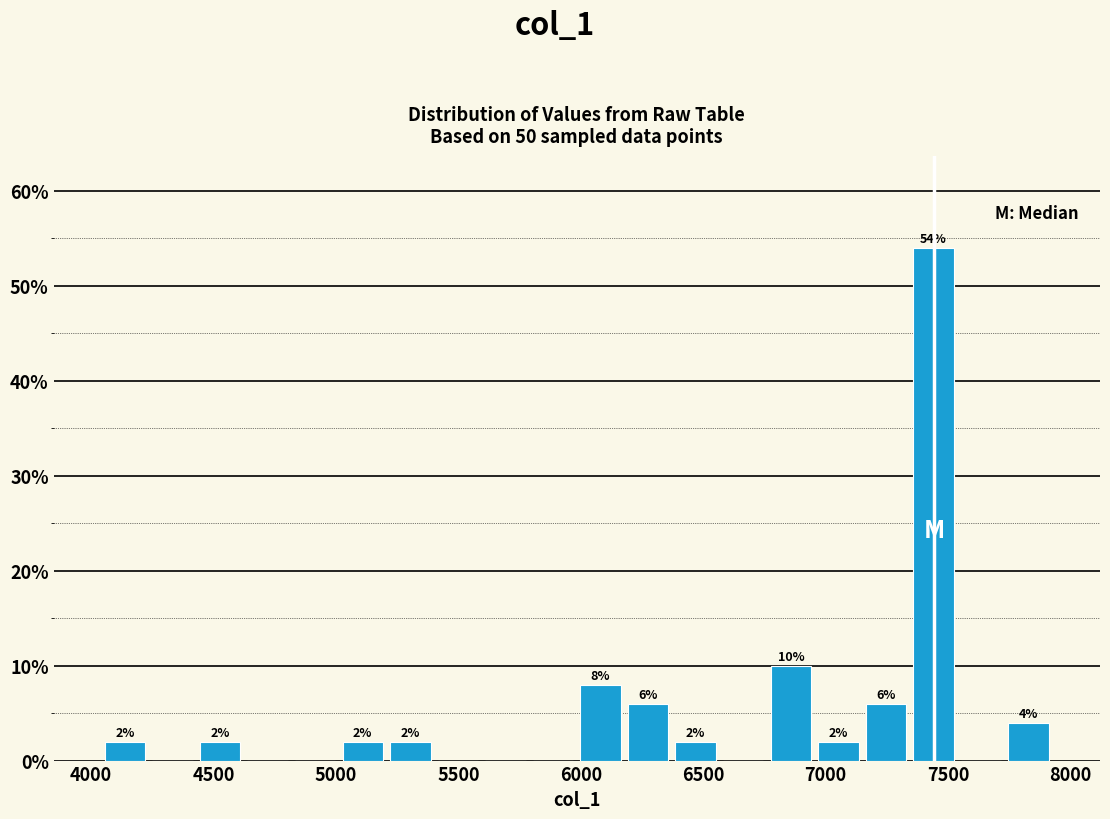

Around what value on the x-axis is the tallest bar? Give the approximate position of its centre, as read against the axis.

7450